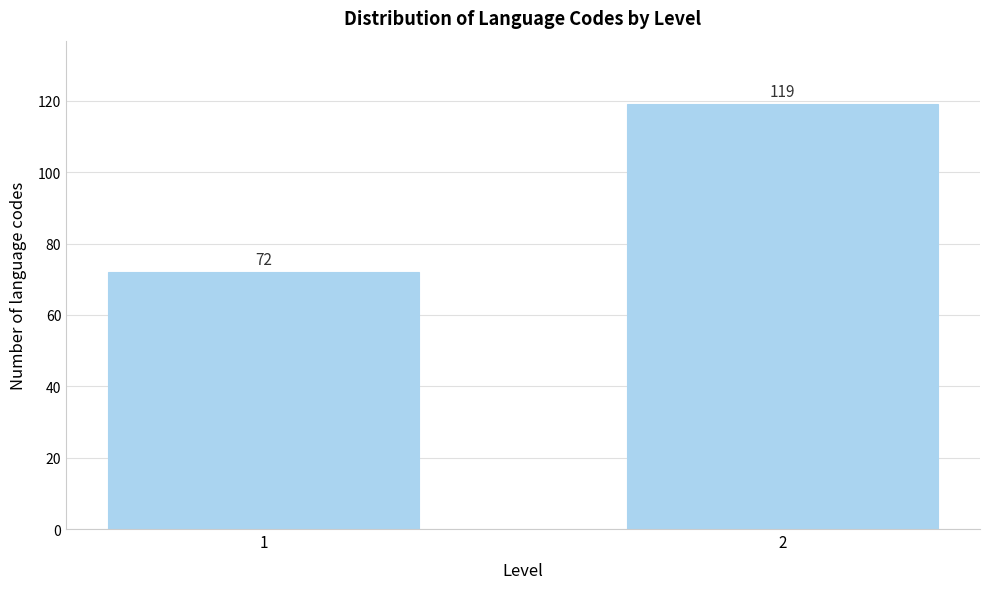

Reading right to left, what are all the values shown in this chart?

119	72